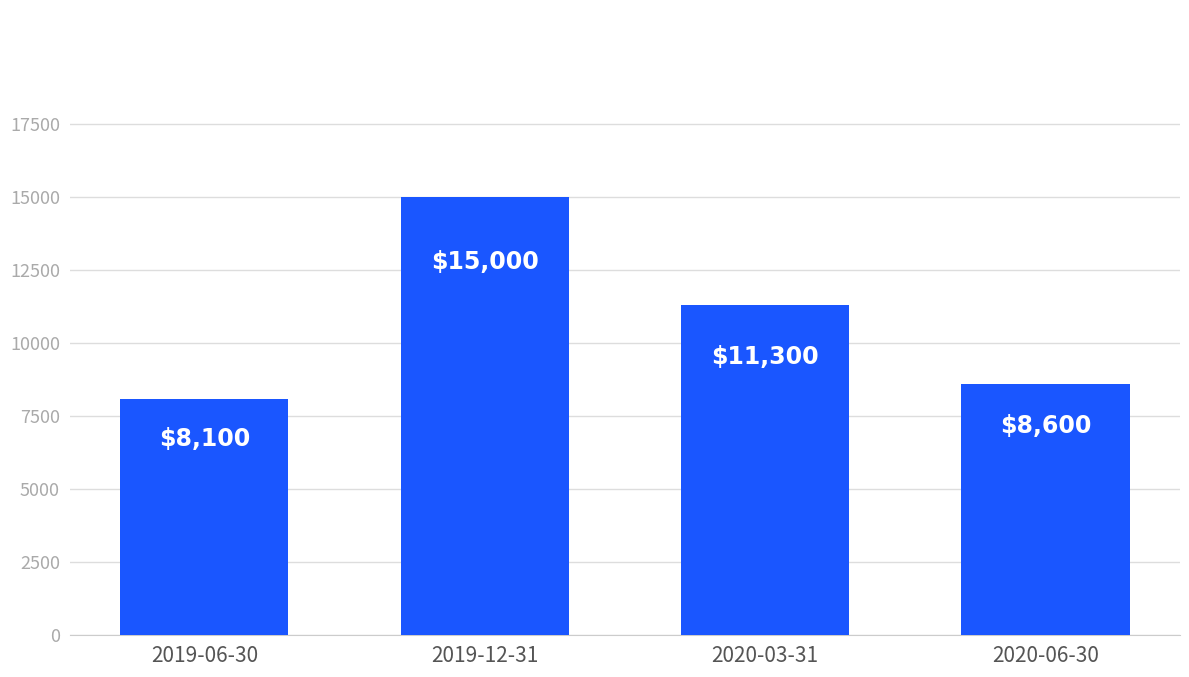

Reading left to right, list all the values displayed in this chart.

2019-06-30=8100	2019-12-31=15000	2020-03-31=11300	2020-06-30=8600